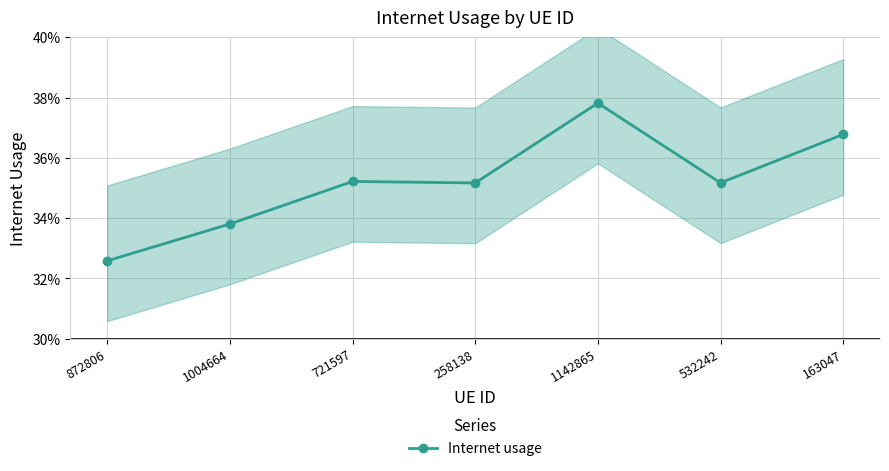

Rank the categories by value from highest to lowest.

1142865, 163047, 721597, 532242, 258138, 1004664, 872806